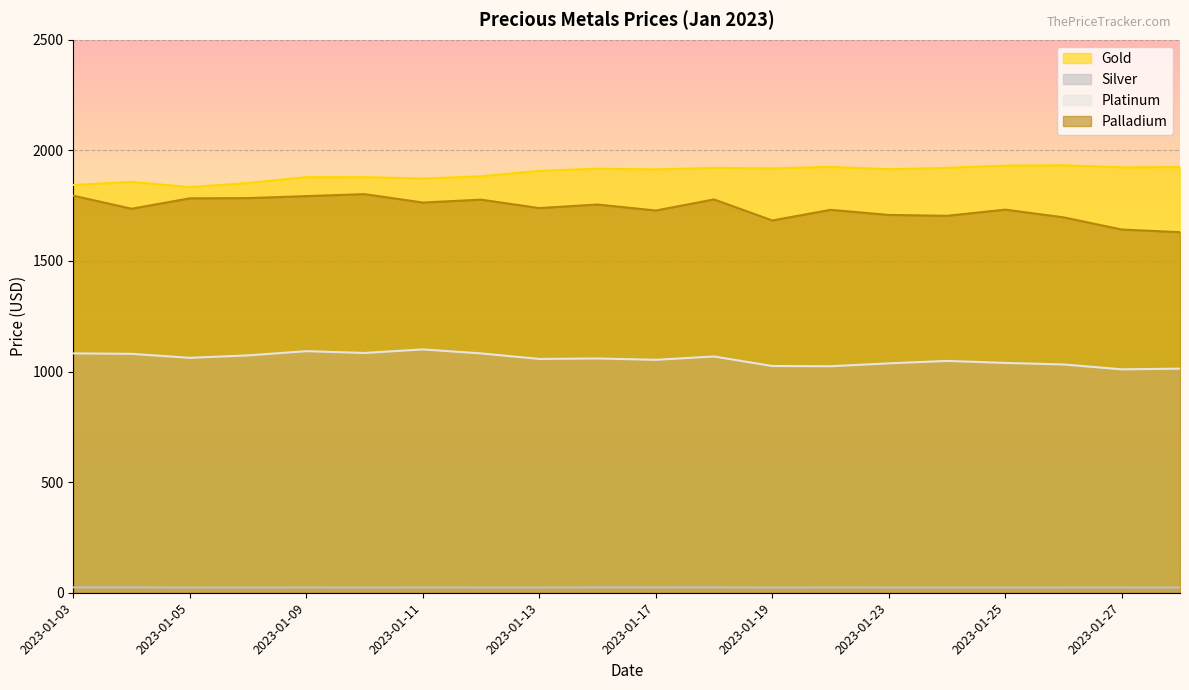

At which category is the sum across all series the highest?

2023-01-18